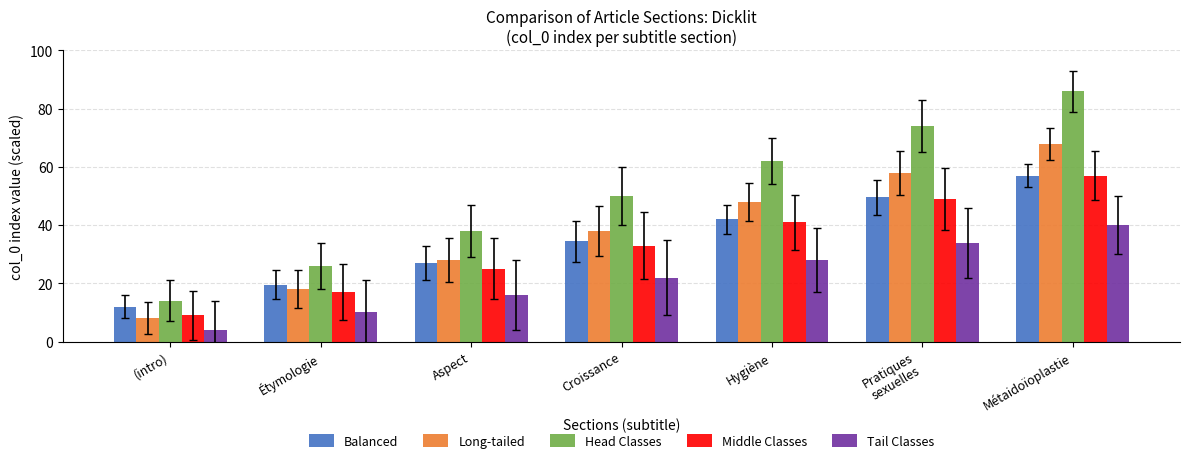

Reading left to right, extract all data points from this chart.

Balanced: 12.0	19.5	27.0	34.5	42.0	49.5	57.0
Long-tailed: 8.0	18.0	28.0	38.0	48.0	58.0	68.0
Head Classes: 14.0	26.0	38.0	50.0	62.0	74.0	86.0
Middle Classes: 9.0	17.0	25.0	33.0	41.0	49.0	57.0
Tail Classes: 4.0	10.0	16.0	22.0	28.0	34.0	40.0